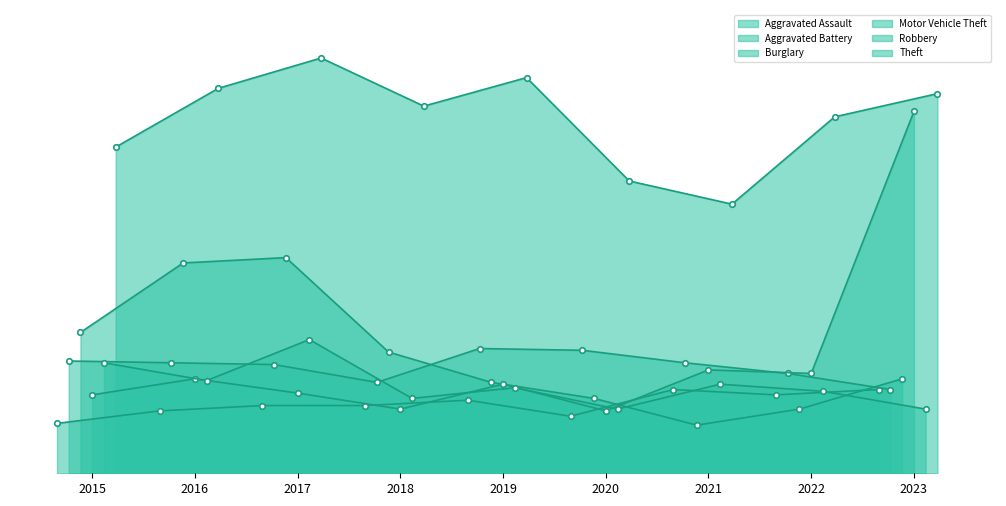

Which series has the widest spread of values?

Motor Vehicle Theft